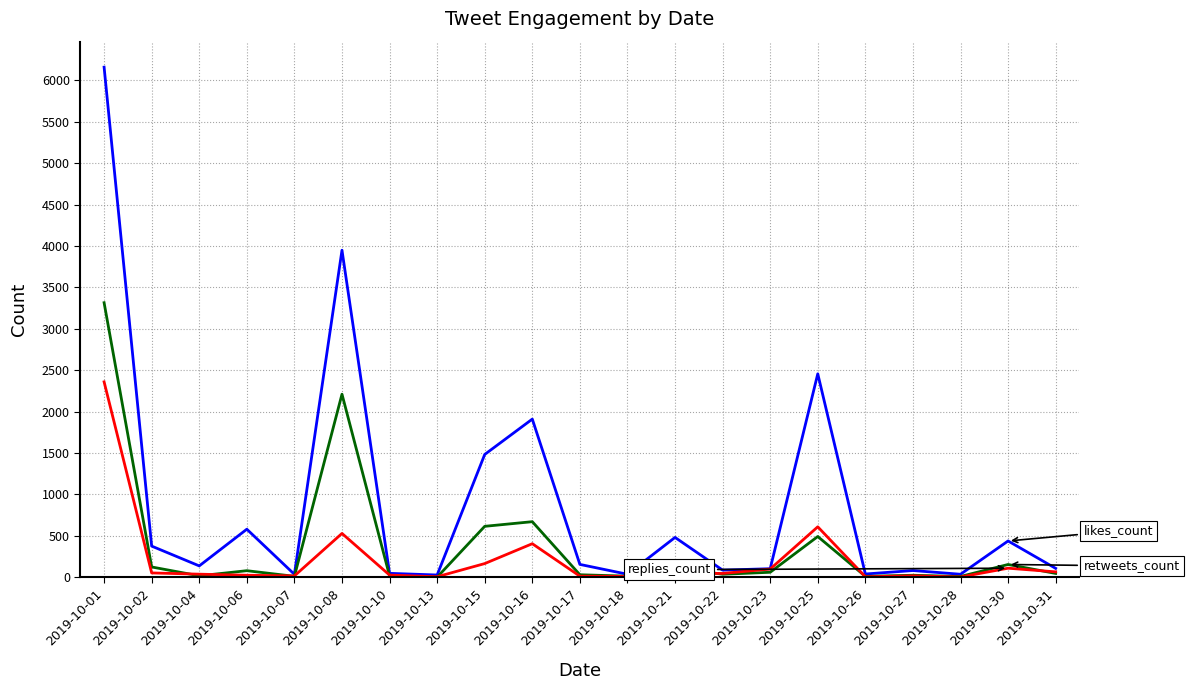

Does the chart have visible grid lines?

Yes